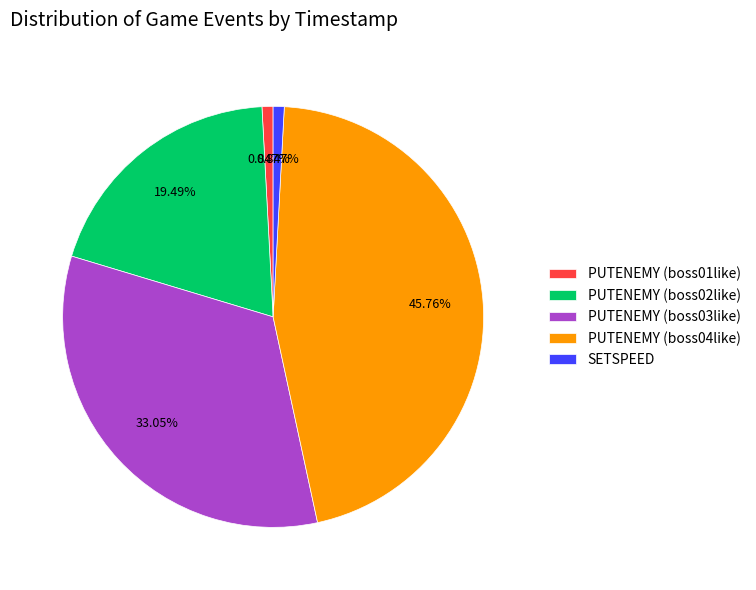

Does any single category account for the majority?

No